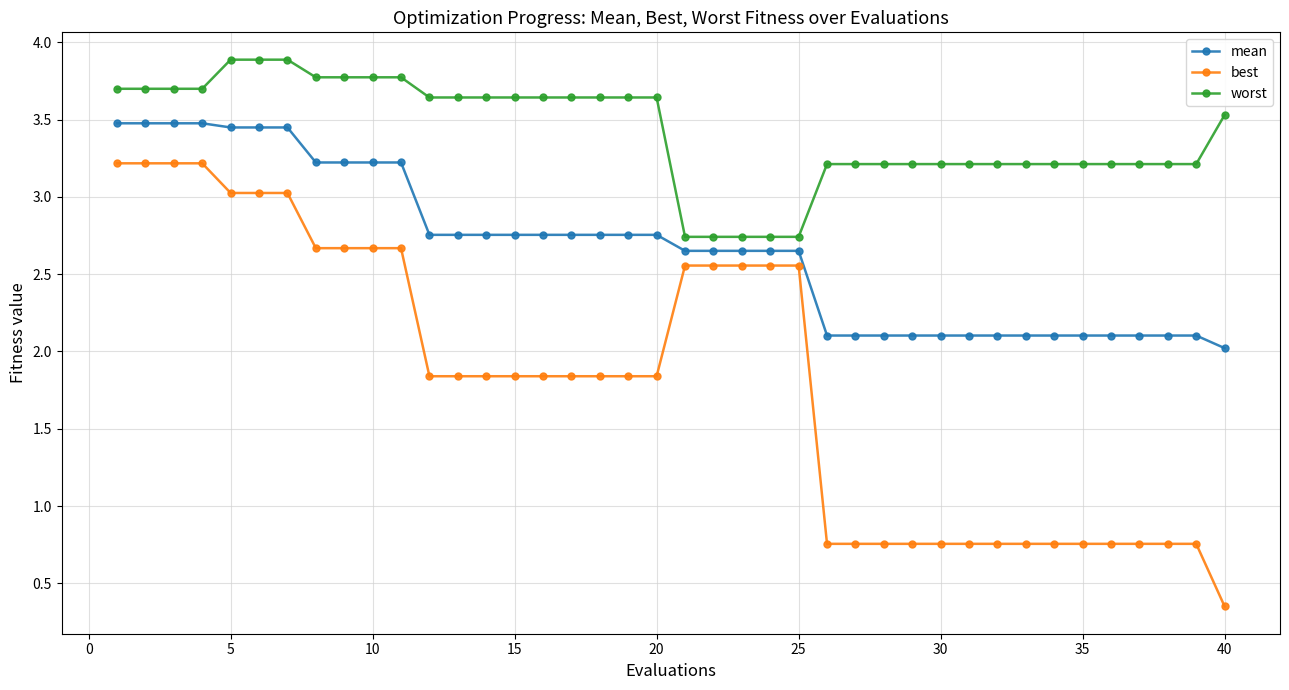

Which series has the largest range (max minus min)?

best